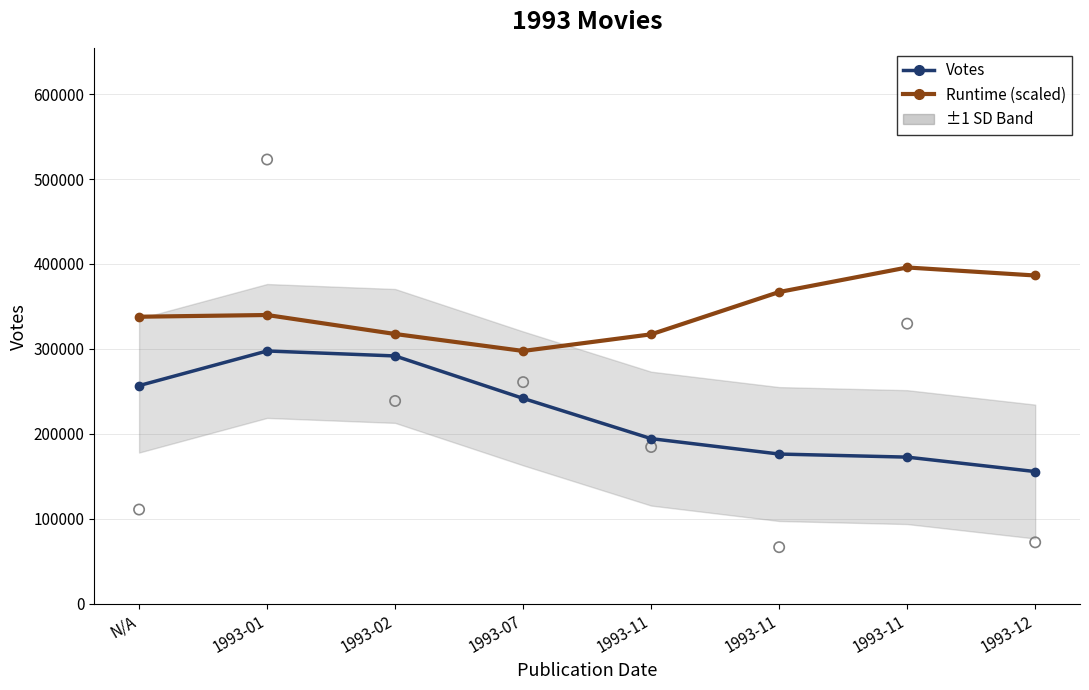

Which series has the widest spread of Y values?

Votes